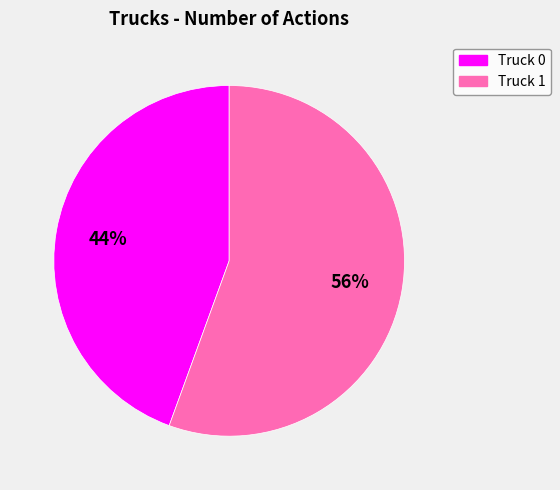

Do Truck 1 and Truck 0 together represent more than half of the pie?

Yes